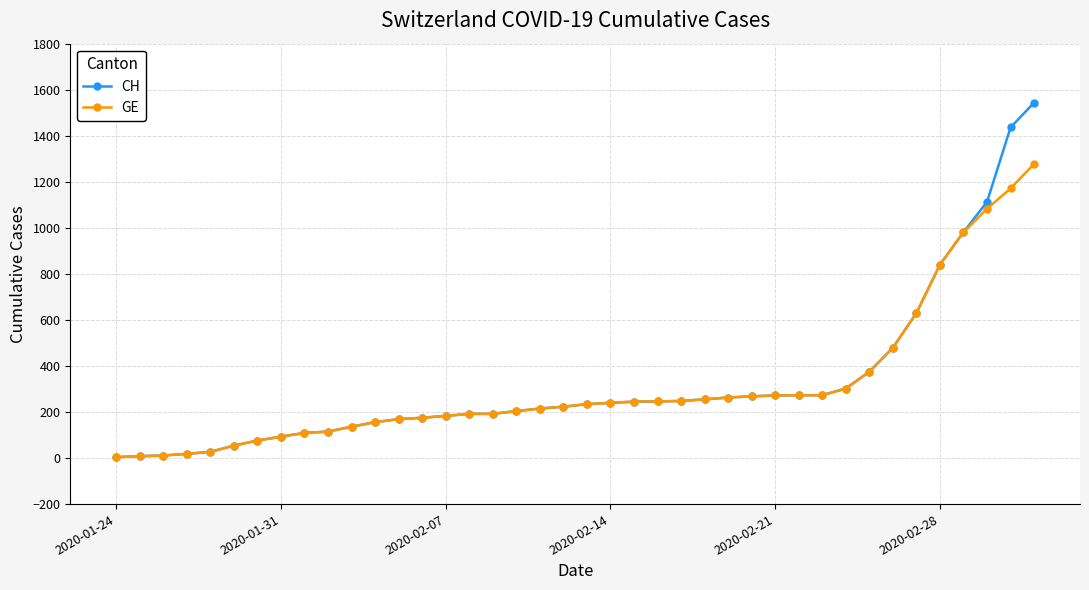

At how many categories does at least one series exceed 734?

5